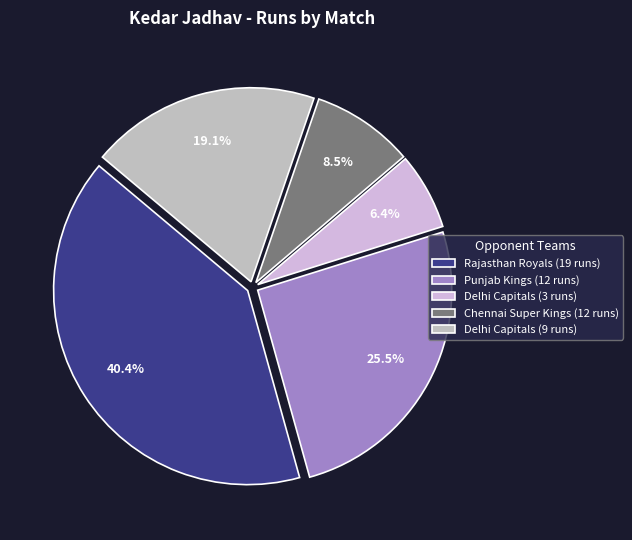

Combined, do Rajasthan Royals (19 runs) and Chennai Super Kings (12 runs) account for over 50%?

No